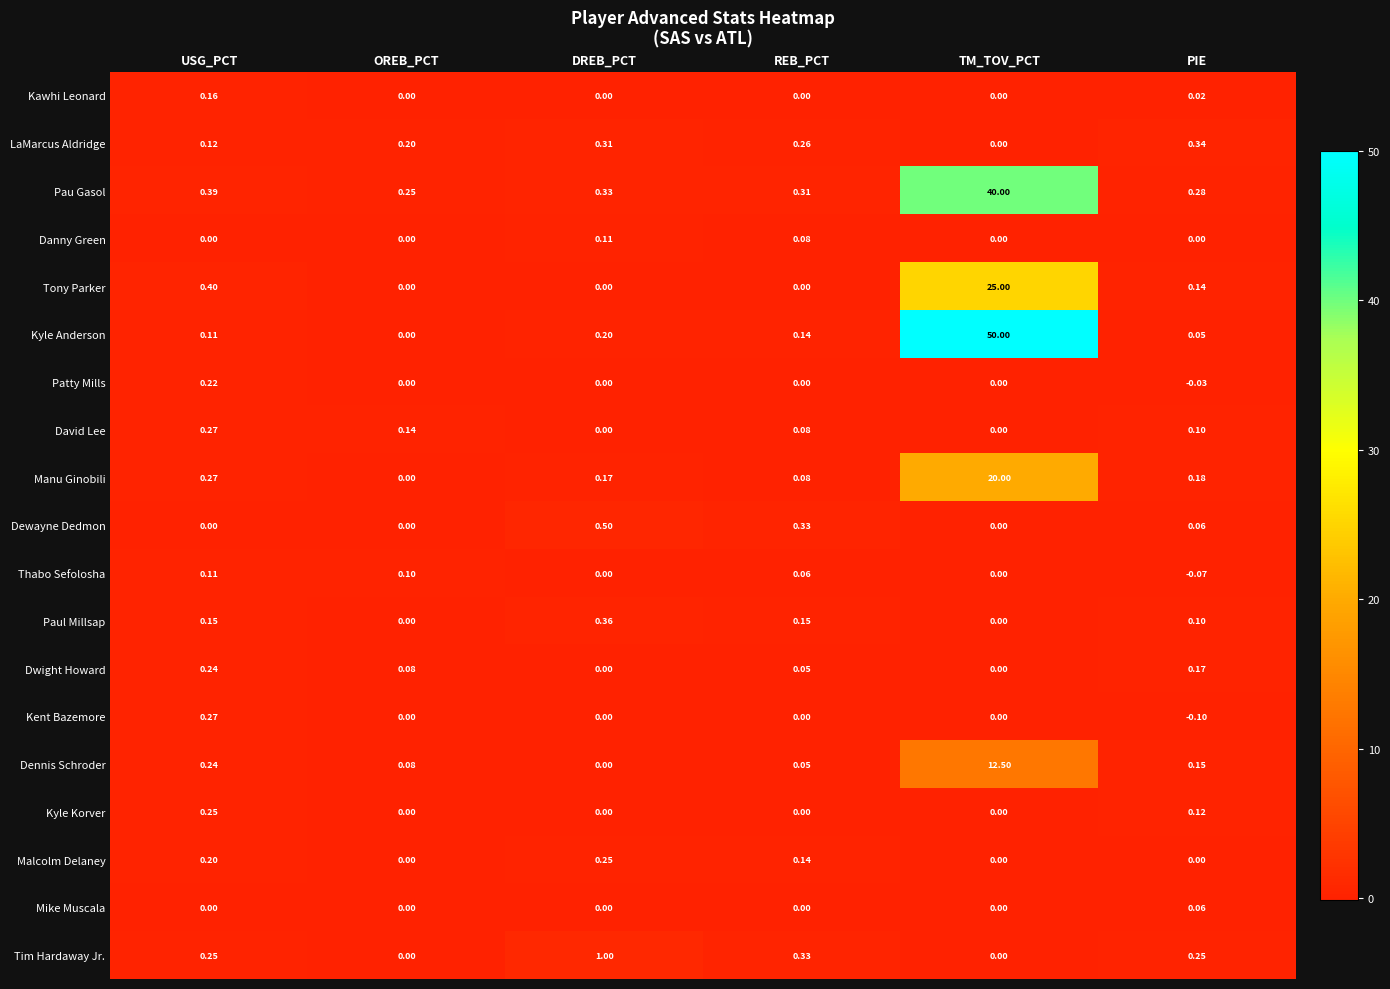

How many data points does each series have?

6